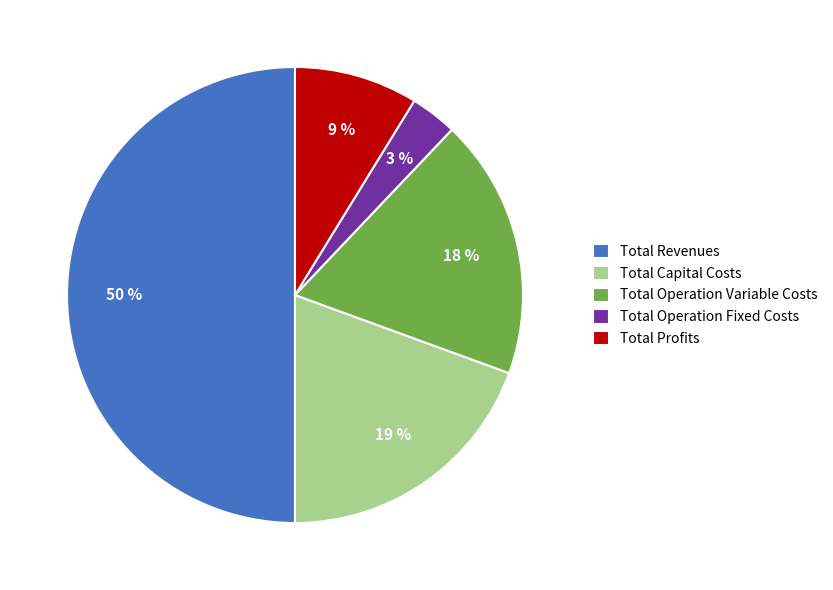

Which has a higher value, Total Operation Variable Costs or Total Operation Fixed Costs?

Total Operation Variable Costs